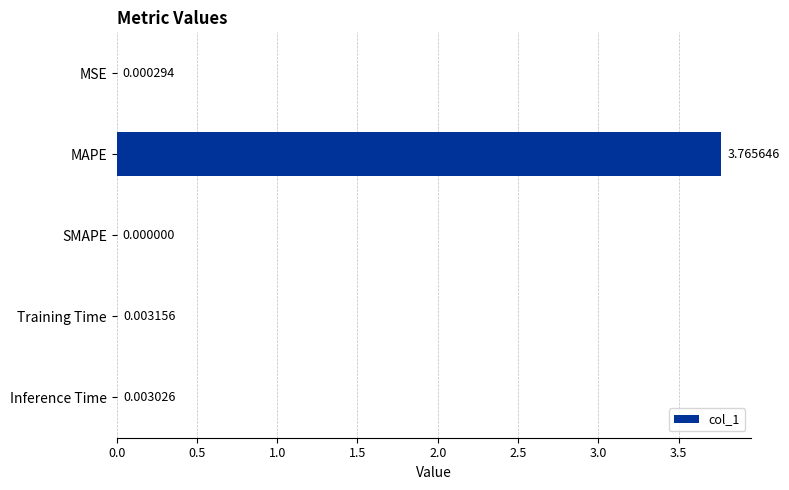

At which label is the value closest to 1?

Training Time